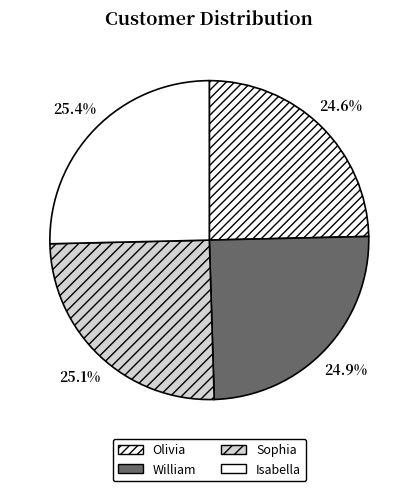

Does William account for over 50% of the chart?

No